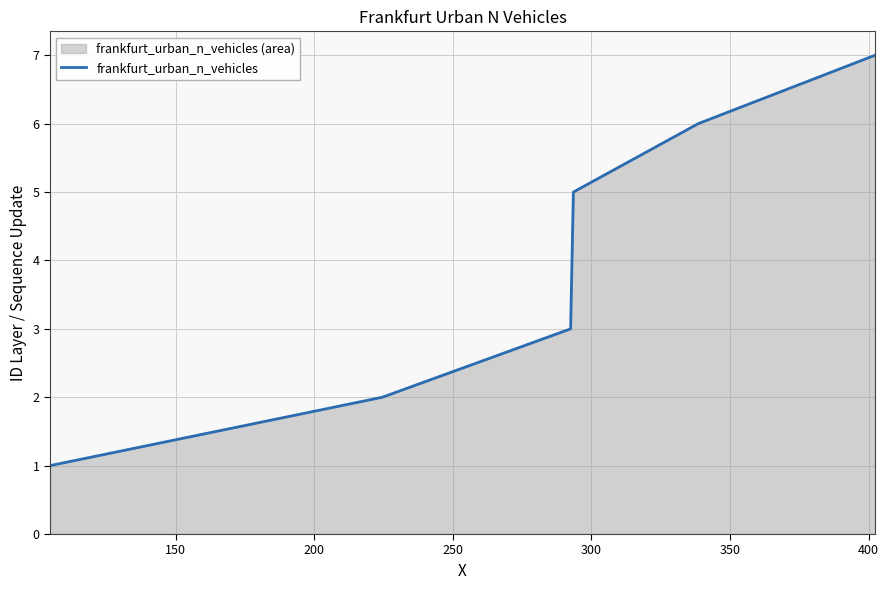

How many values are between 2 and 6?

5